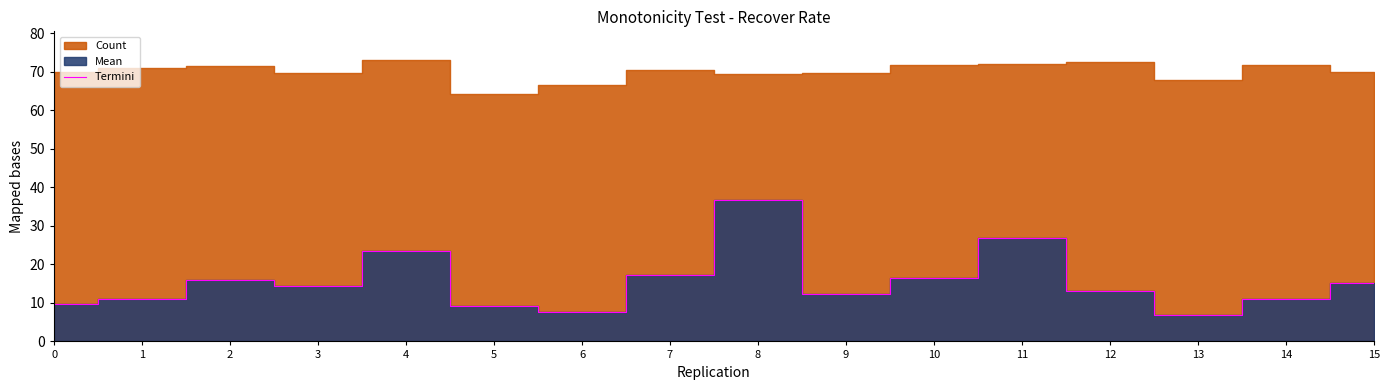

What is the maximum value shown in the chart?

36.6